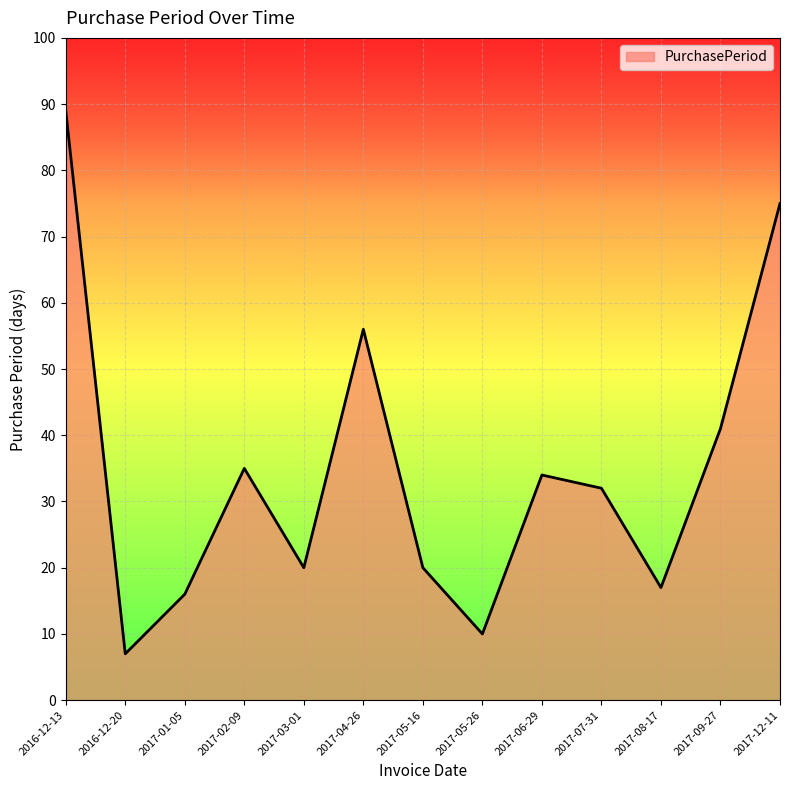

What is the average value?

35